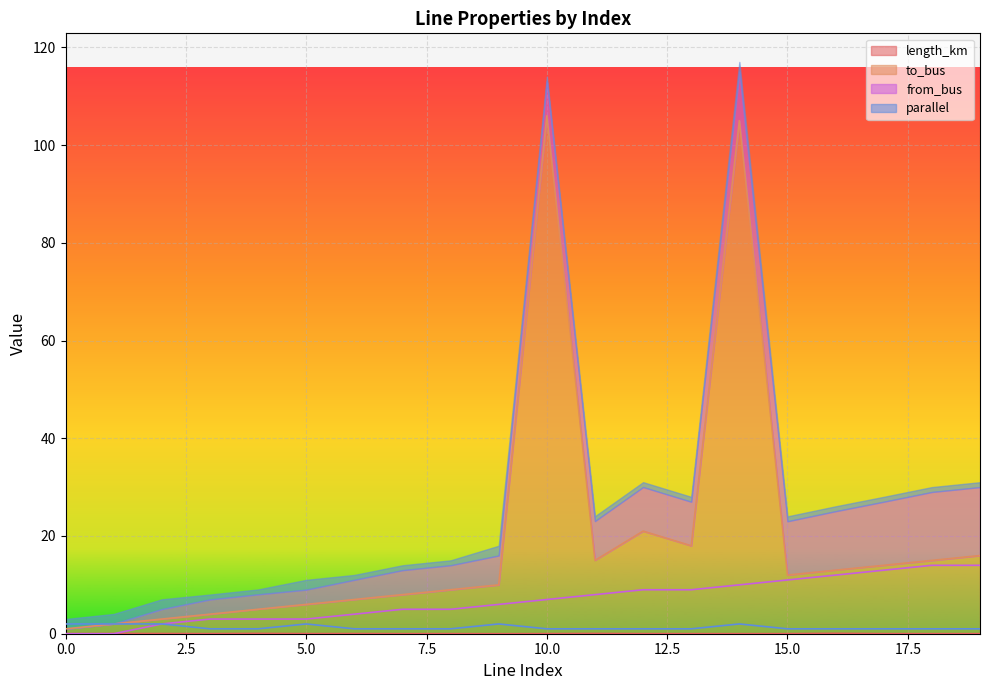

Which has a higher value, 9 or 11?

11